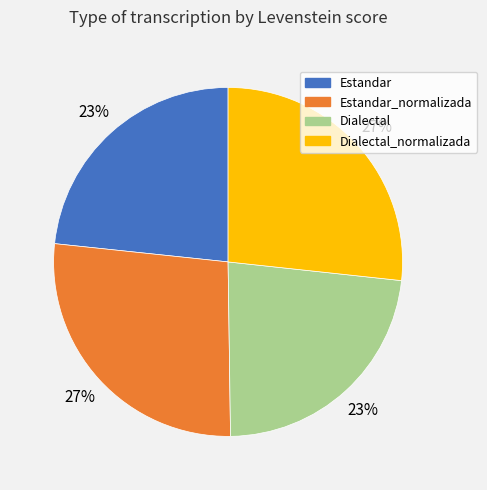

To the nearest percent, what is the difference between the largest and smallest slice percentages?

4%